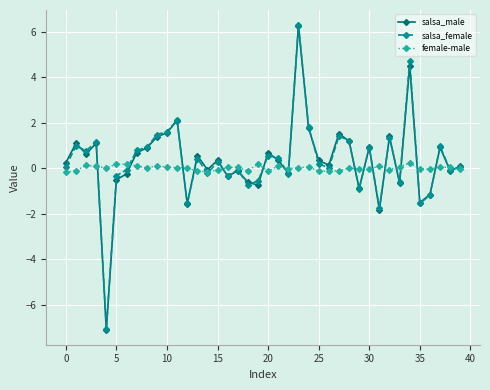

What is the lowest value of the salsa_female series?

-7.1